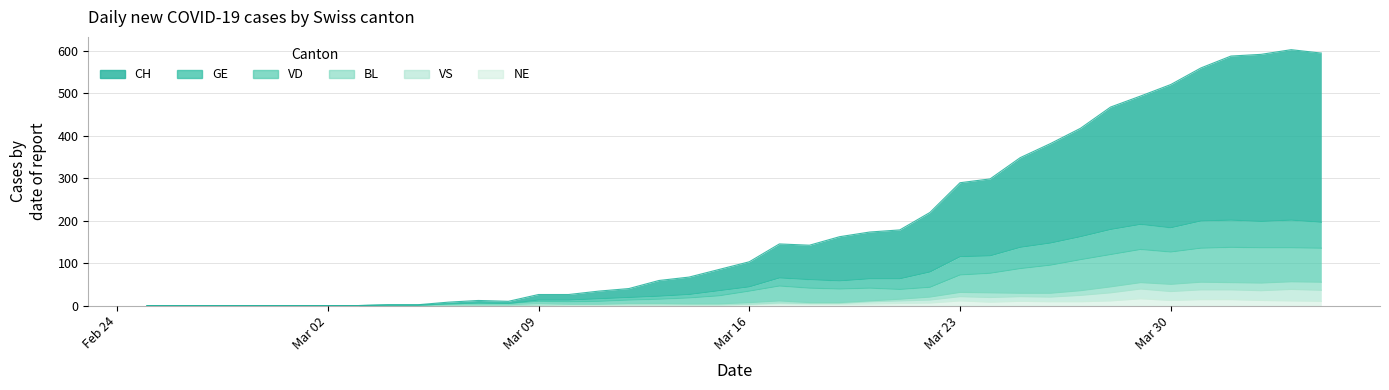

Count the number of categories in the chart.

40